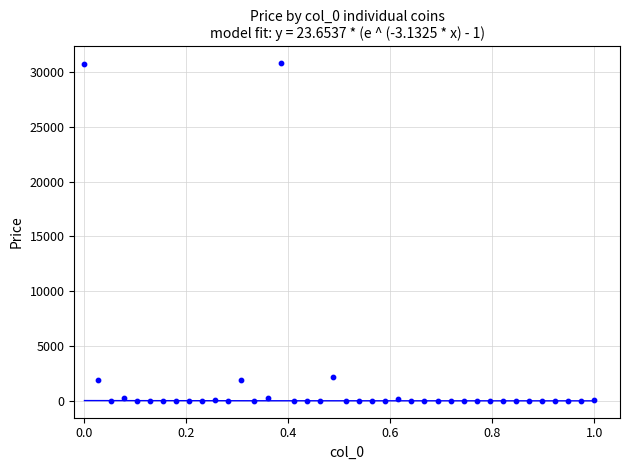

What is the range of Y values (max minus min)?

30795.8